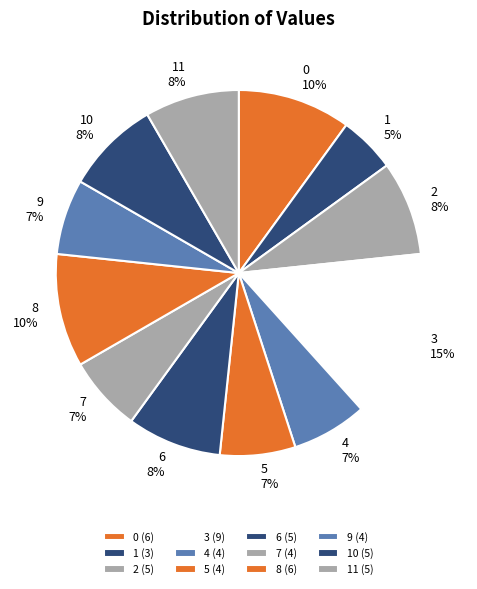

What percentage is the 10 slice, to the nearest percent?

8%